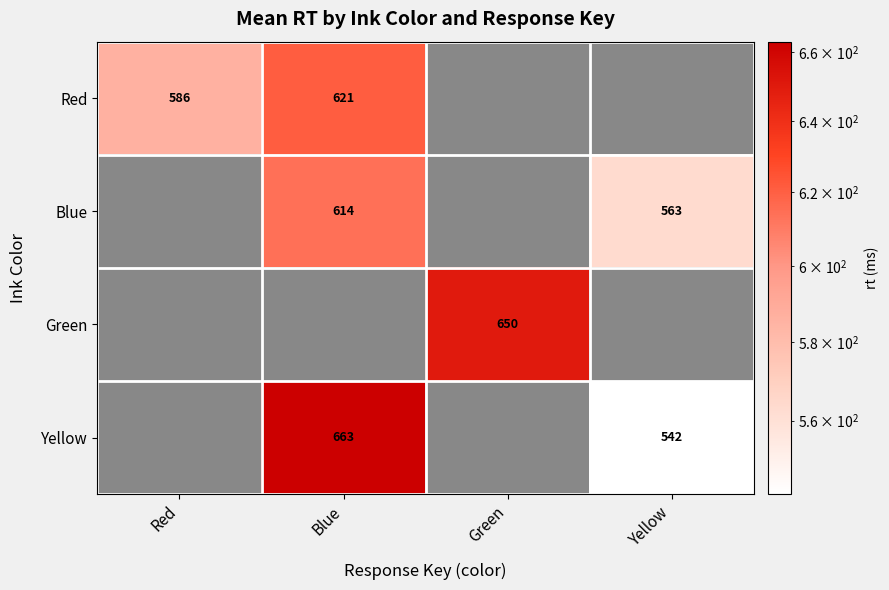

What is the maximum value shown in the chart?

663.0